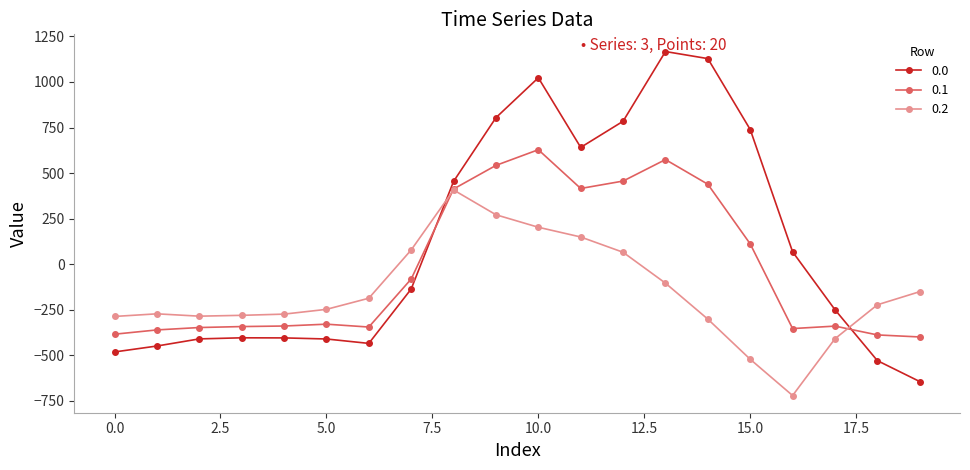

What is the minimum value shown in the chart?

-721.2